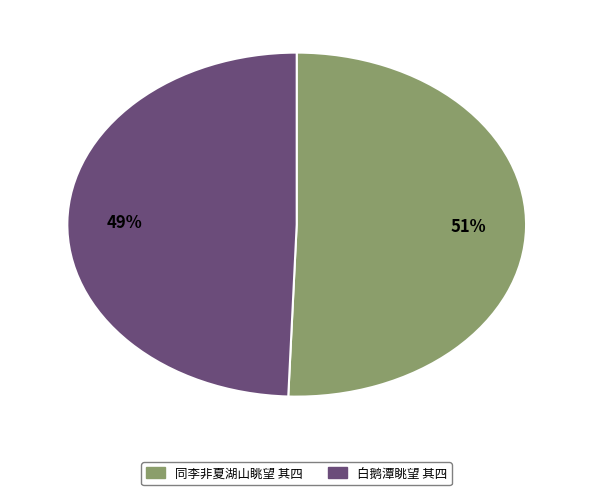

To the nearest percent, what portion does 同李非夏湖山眺望 其四 represent?

51%